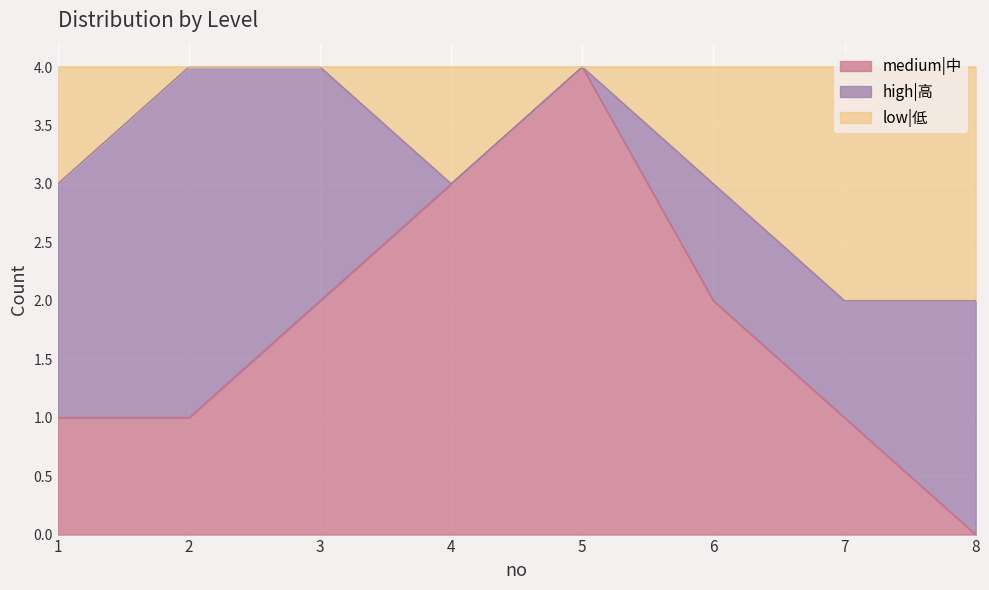

What is the maximum value for medium|中?

4